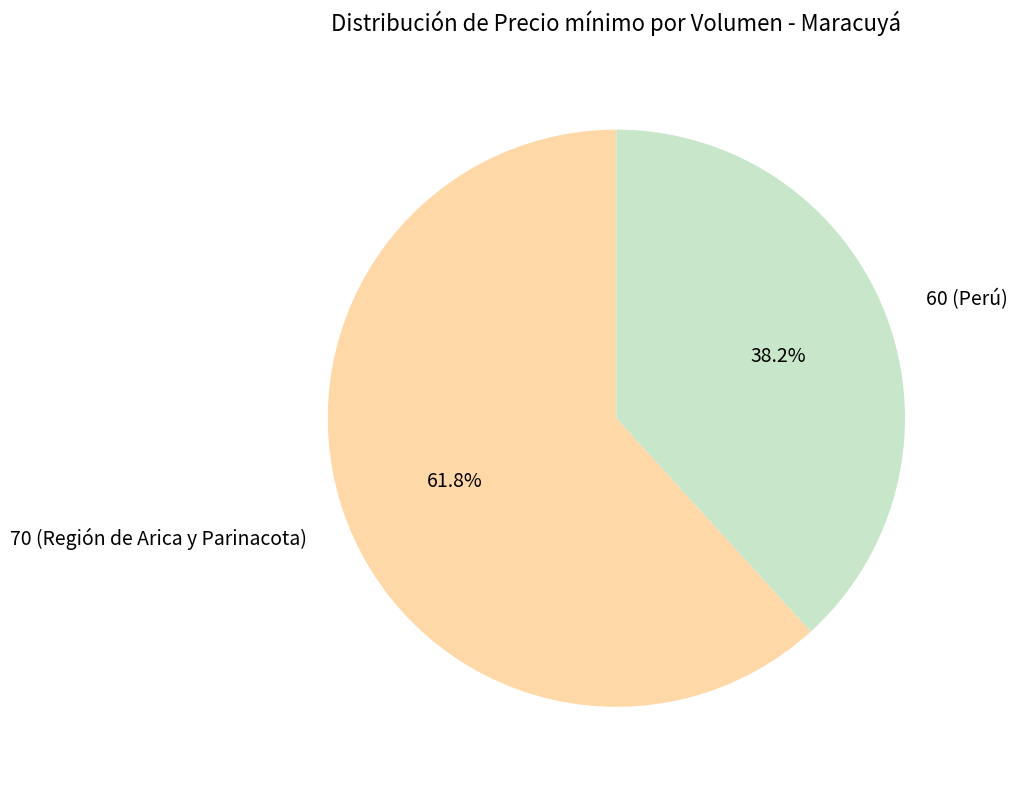

What is the total percentage of 60 (Perú) and 70 (Región de Arica y Parinacota)?

100.0%